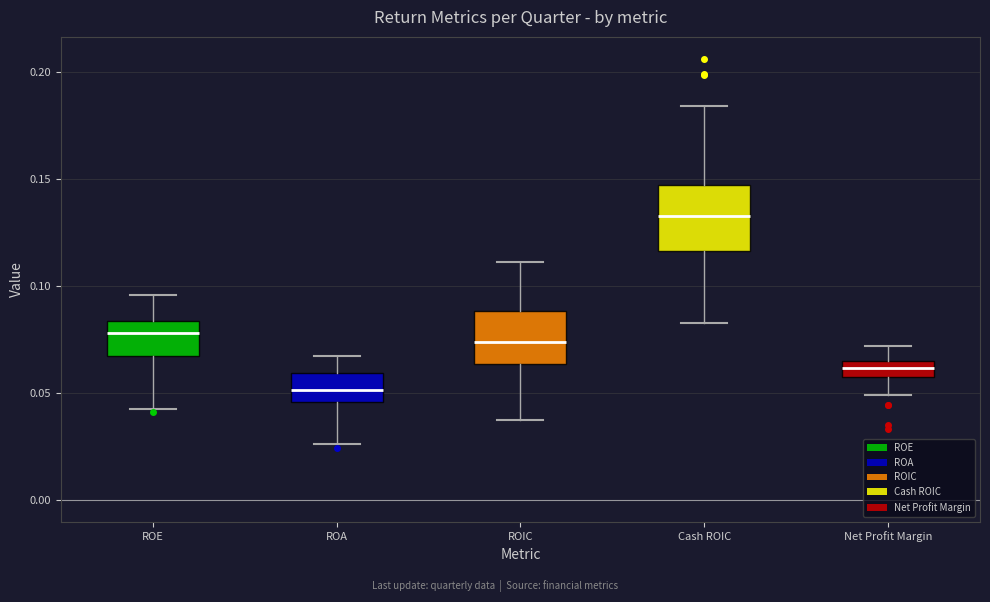

Reading left to right, transcribe this box plot: for each box, give where its median line is, the range the box spans, and where its two whiskers end, as read against the y-axis. The values are not printed on the chart, so give them approximately, as read against the axis.

ROE: median 0.080, box 0.065 to 0.085, whiskers 0.045 to 0.095
ROA: median 0.050, box 0.045 to 0.060, whiskers 0.025 to 0.065
ROIC: median 0.075, box 0.065 to 0.090, whiskers 0.035 to 0.110
Cash ROIC: median 0.135, box 0.115 to 0.145, whiskers 0.085 to 0.185
Net Profit Margin: median 0.060, box 0.055 to 0.065, whiskers 0.050 to 0.070